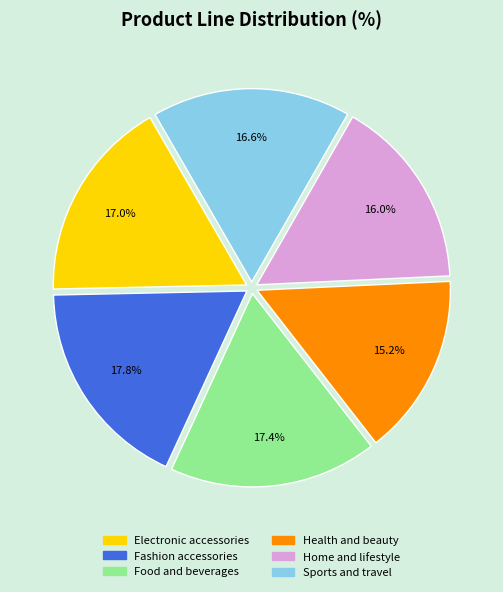

Which category has the smallest portion of the pie?

Health and beauty